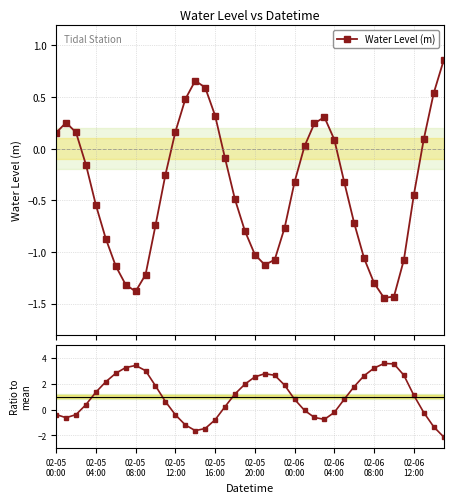

Rank the series by their maximum value, from lowest to highest.

Water Level (m), Ratio to mean